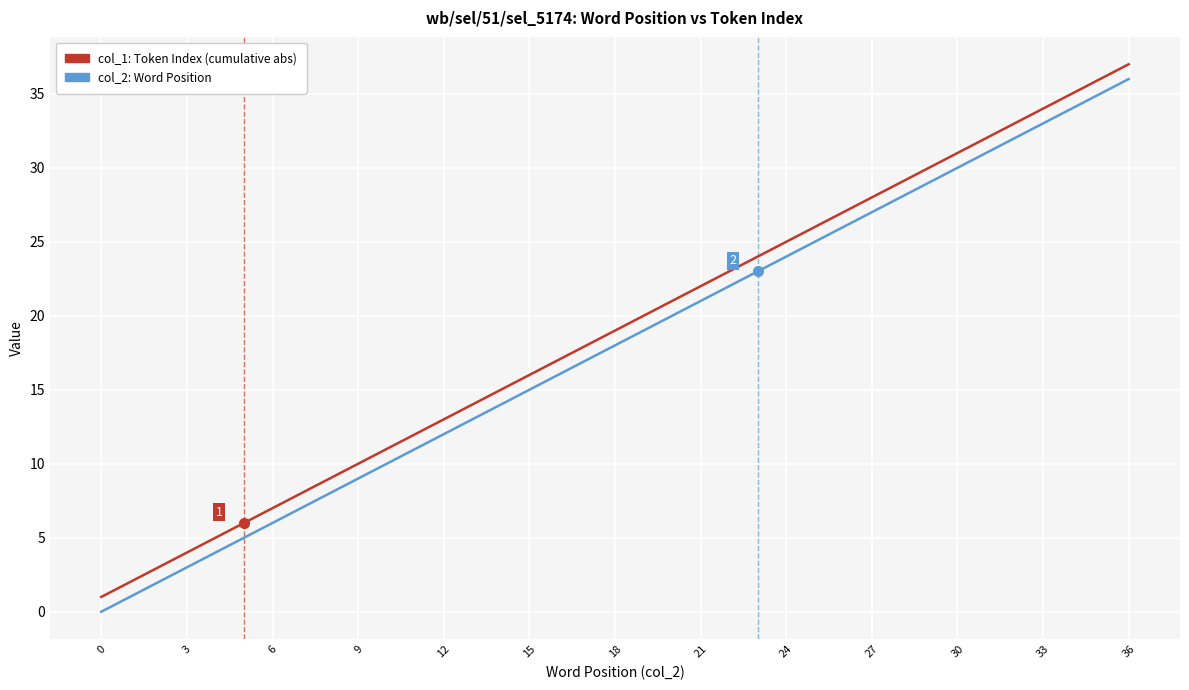

True or false: col_1: Token Index (cumulative abs) and col_2: Word Position intersect in this chart.

False